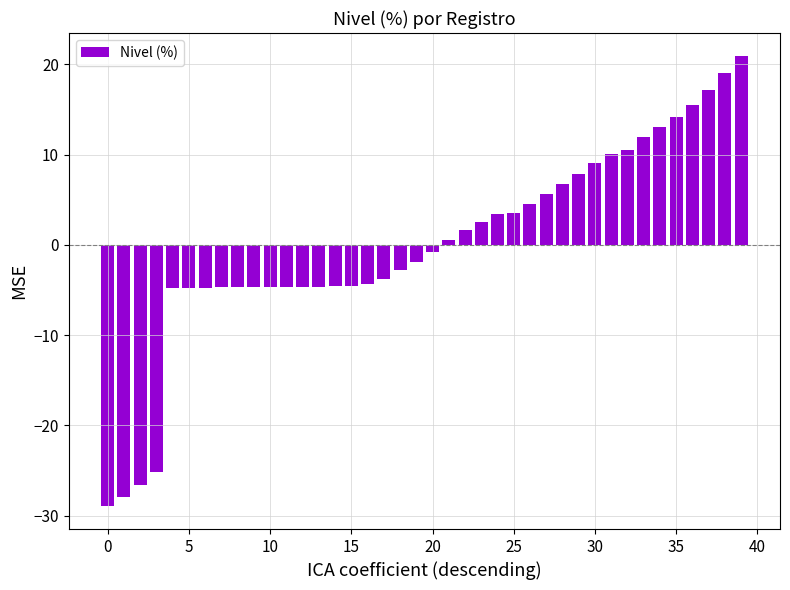

What is the maximum value shown in the chart?

21.0